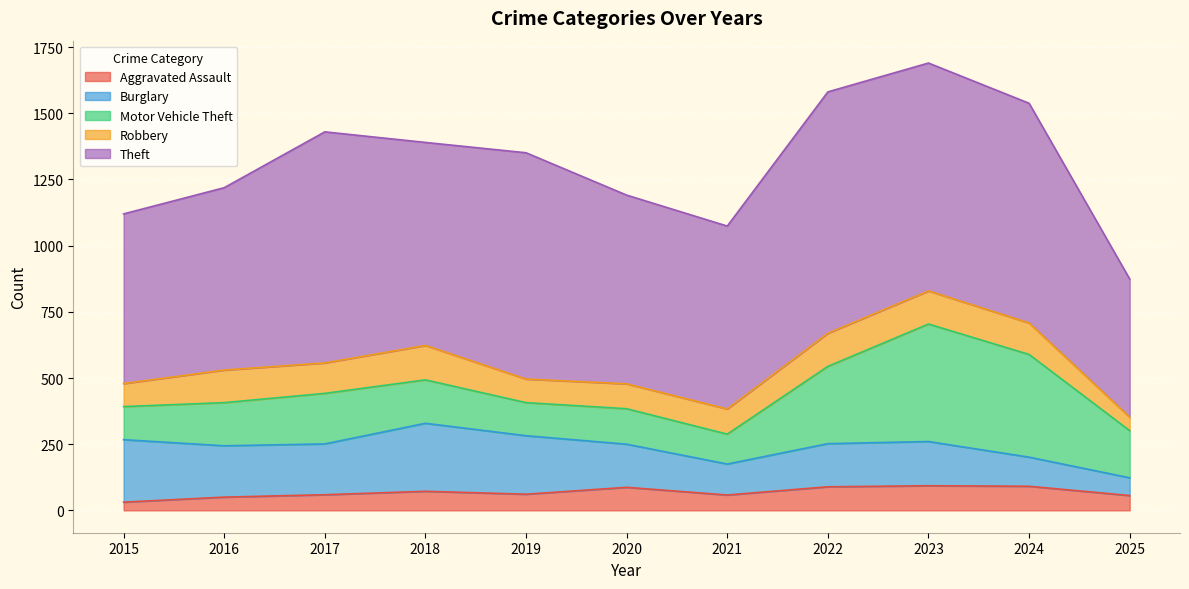

List the labels in order of Aggravated Assault value, smallest first.

2015, 2016, 2025, 2021, 2017, 2019, 2018, 2020, 2022, 2024, 2023